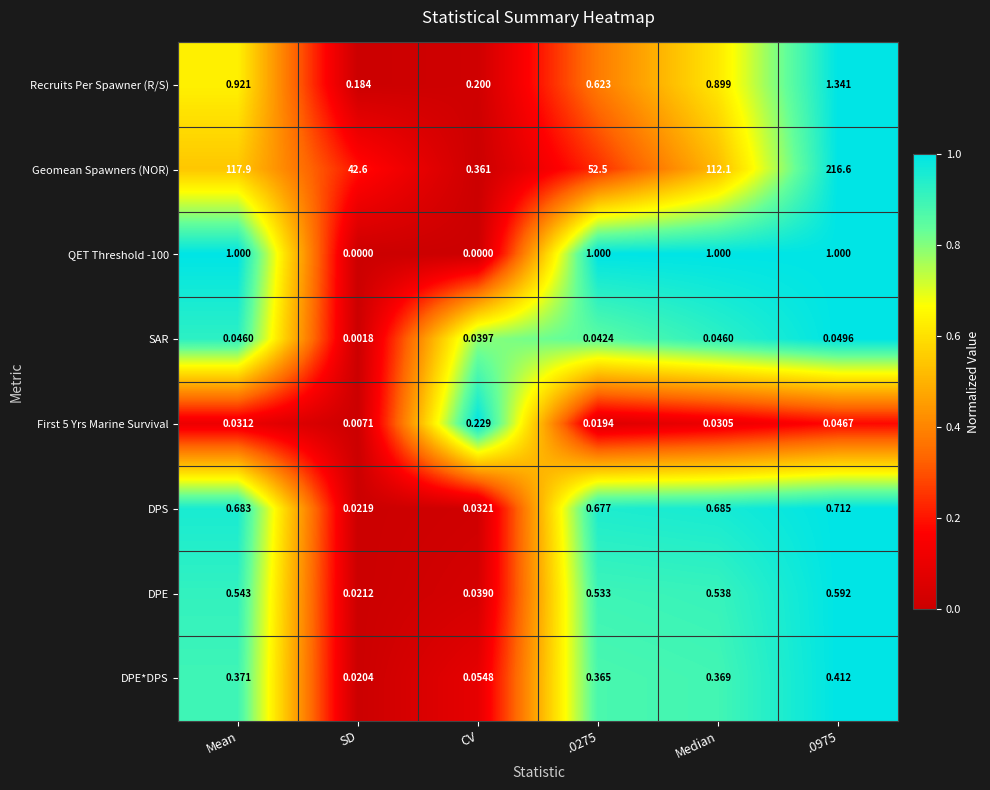

At which category is the sum across all series the highest?

.0975